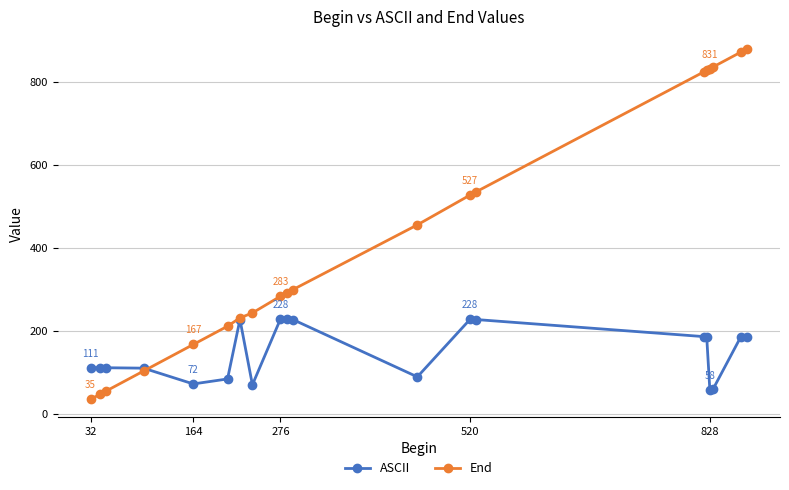

What is the value of the End point at the 9th from the left?

283